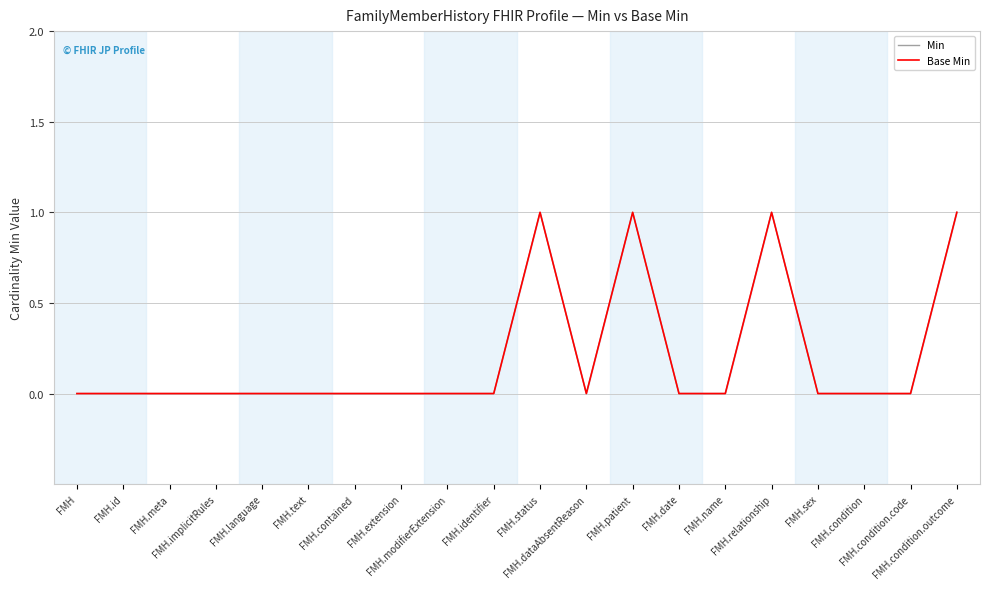

At which label is Min closest to 0?

FMH